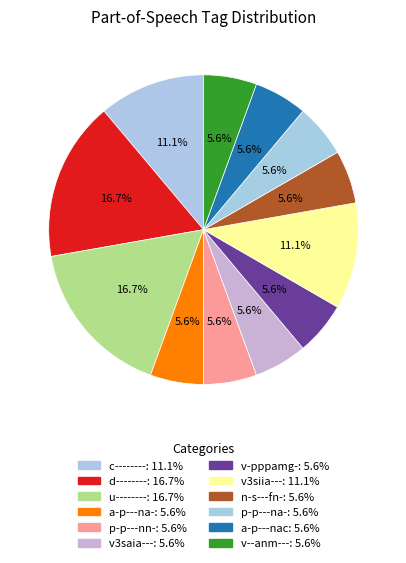

What percentage do v-pppamg- and a-p---nac together represent?

11.1%